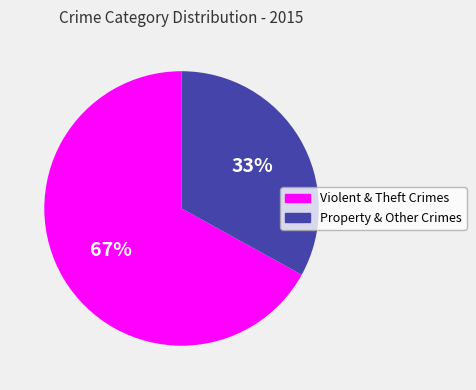

To the nearest percent, what is the difference between the largest and smallest slice percentages?

34%